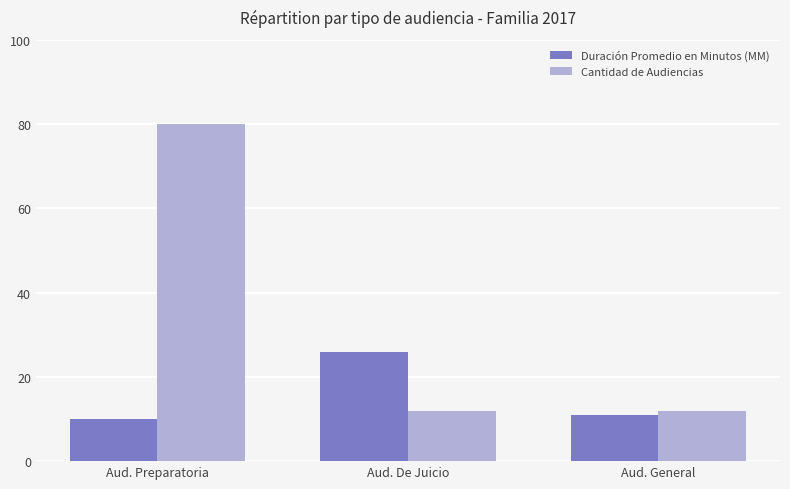

What is the difference between the highest and lowest values at Aud. De Juicio?

14